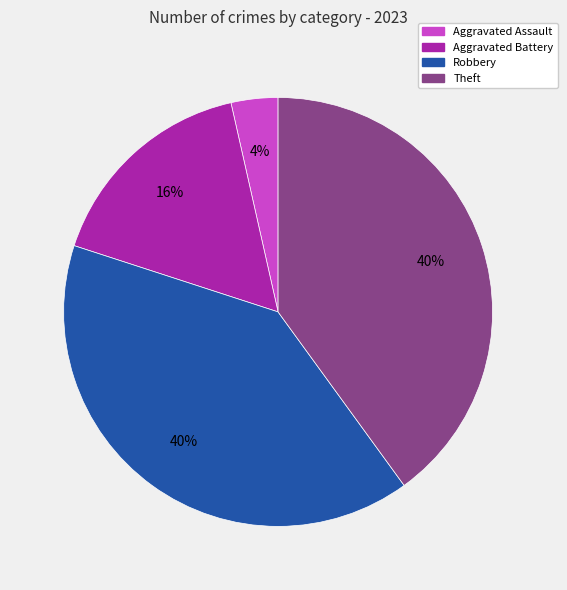

Combined, do Theft and Aggravated Assault account for over 50%?

No